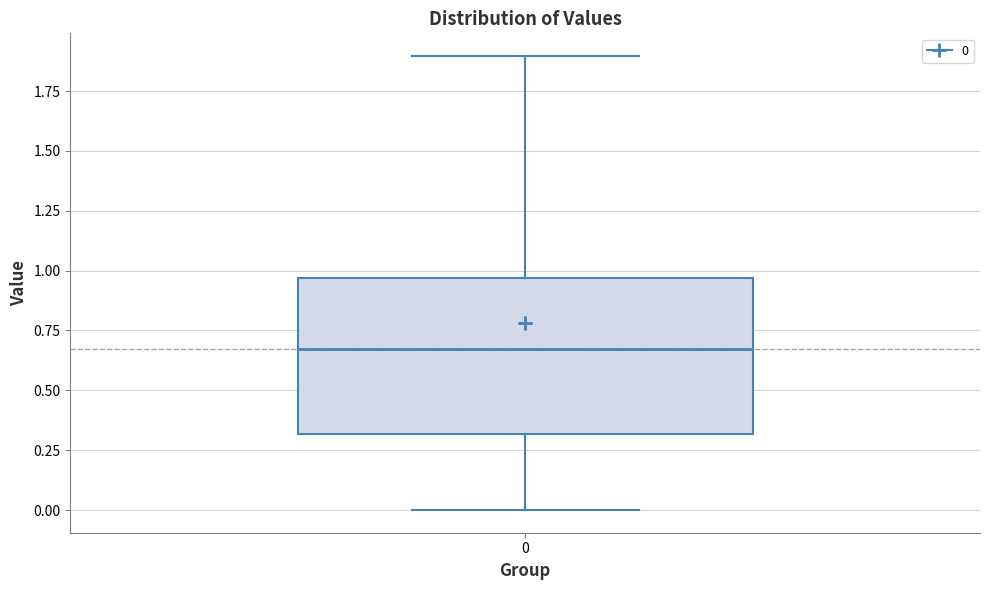

Where is the lower edge of the box at x = 0 on the y-axis? The values are not printed on the chart, so give them approximately, as read against the axis.

0.30